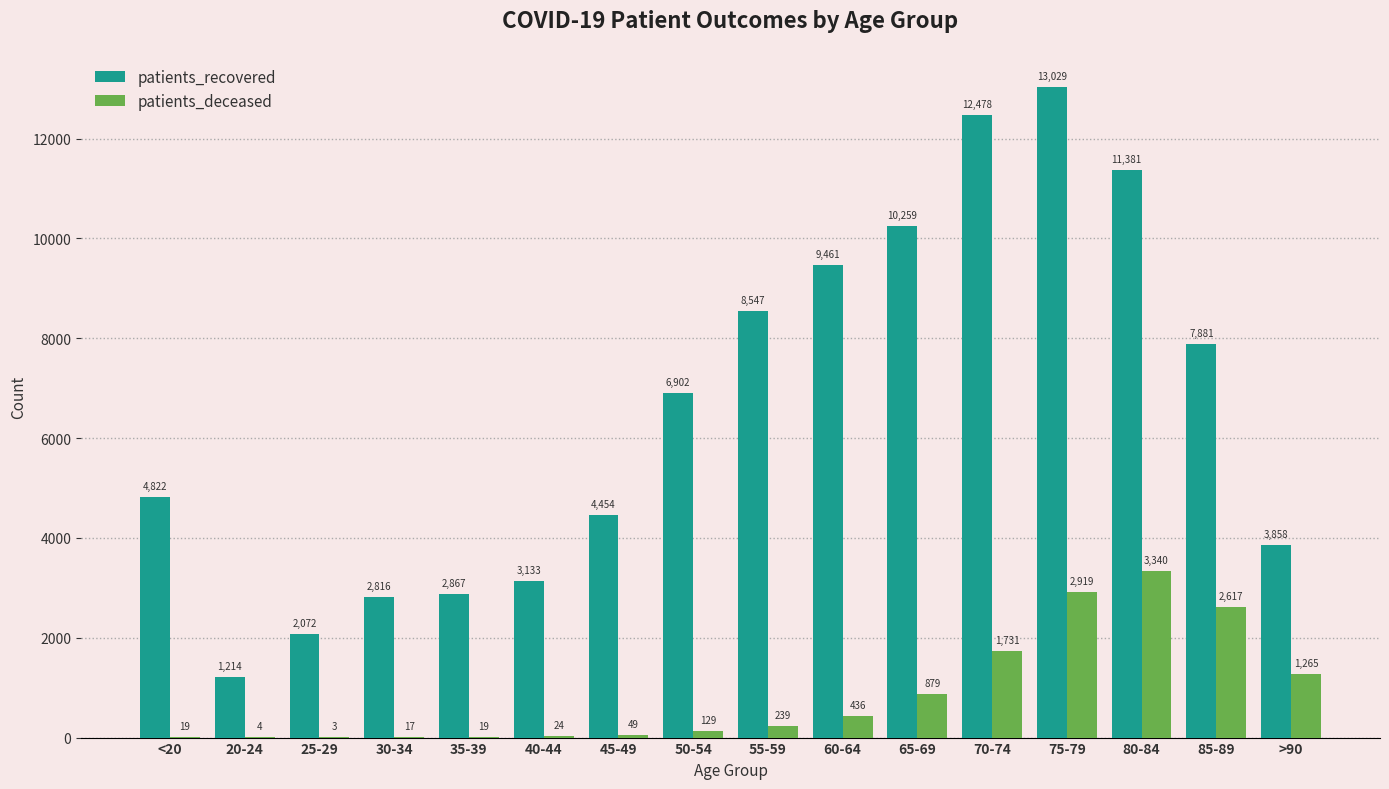

Is it true that patients_deceased equals 1731 at 70-74?

True